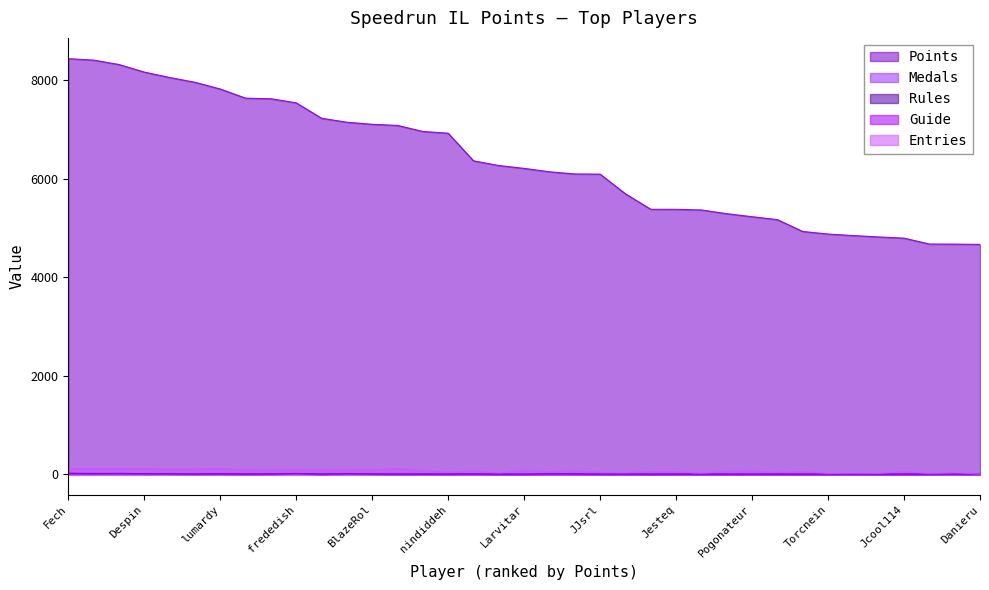

True or false: Medals has more than 1 interior local peaks.

True